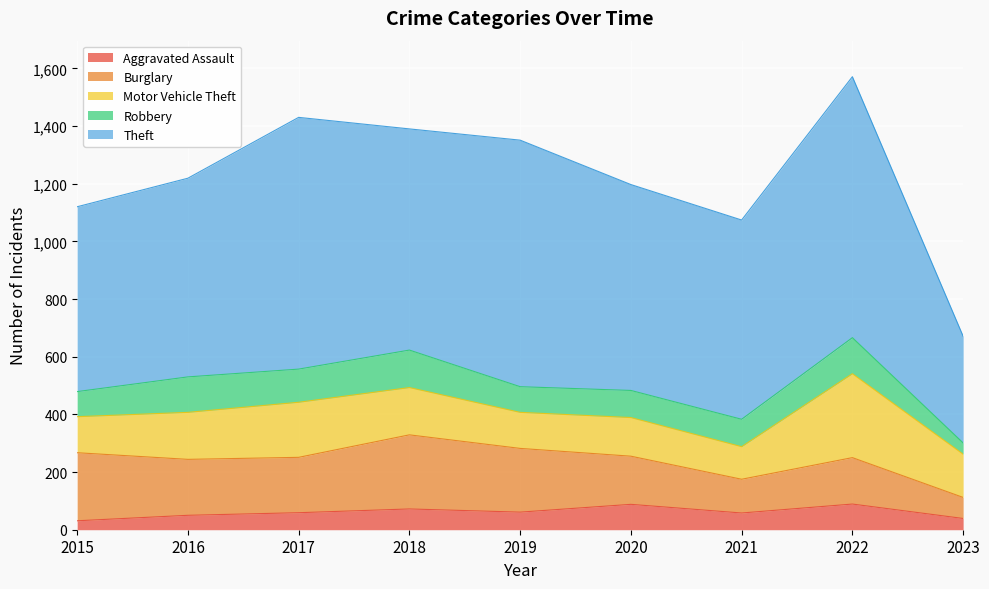

True or false: Robbery and Burglary intersect in this chart.

False